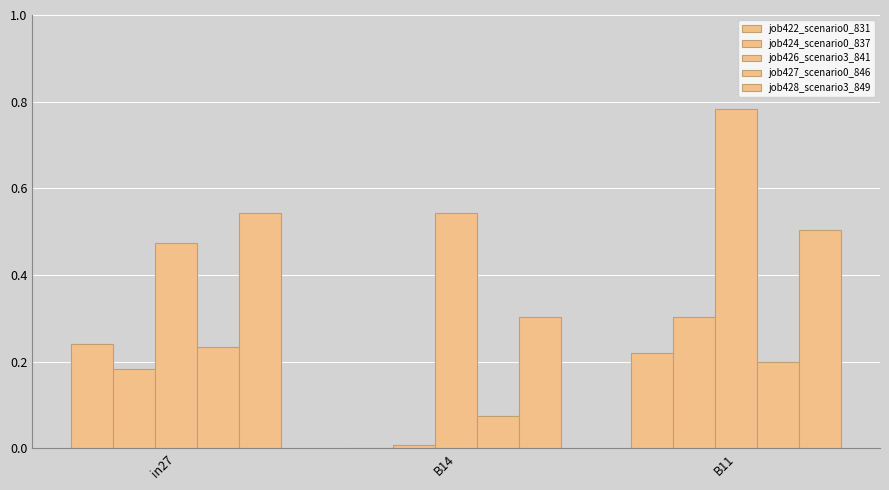

The value of job424_scenario0_837 at B14 is 0.0. True or false?

True